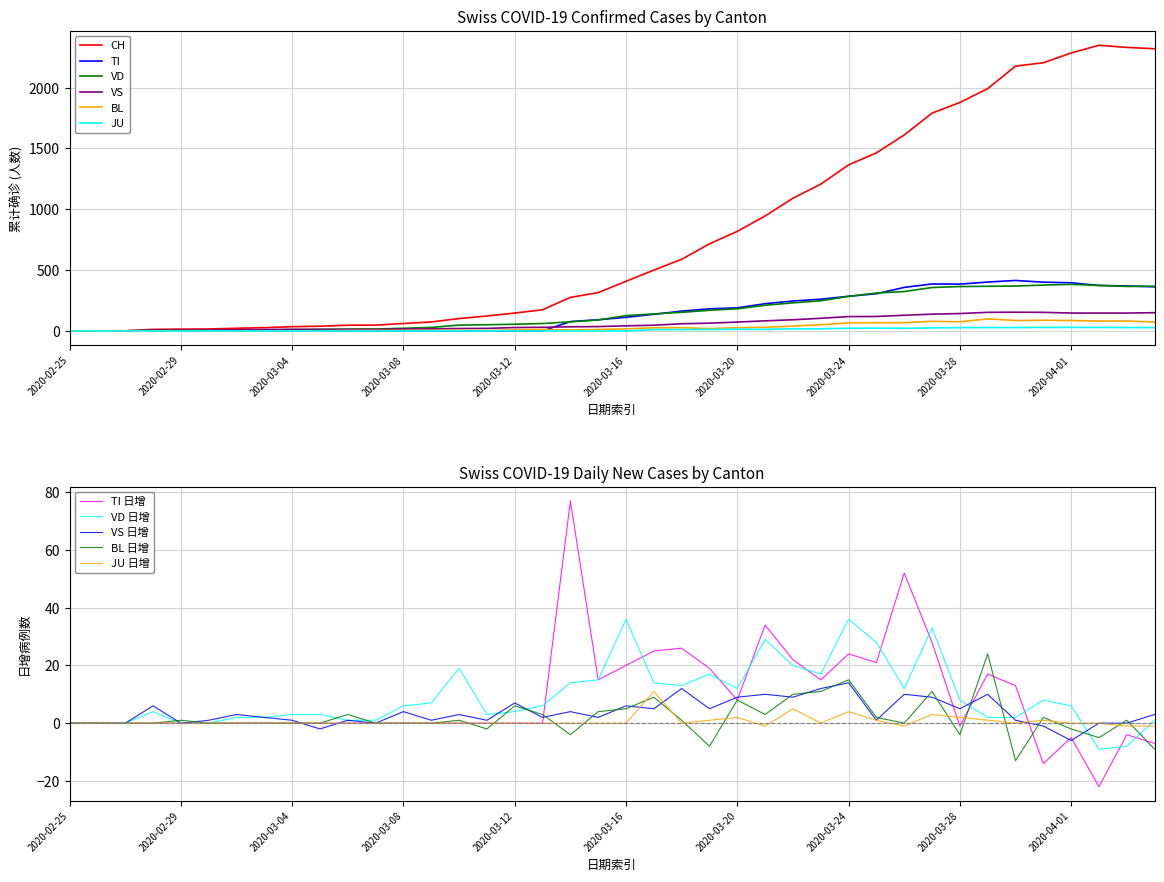

List the series in order of their peak value, highest first.

CH, TI, VD, VS, BL, JU